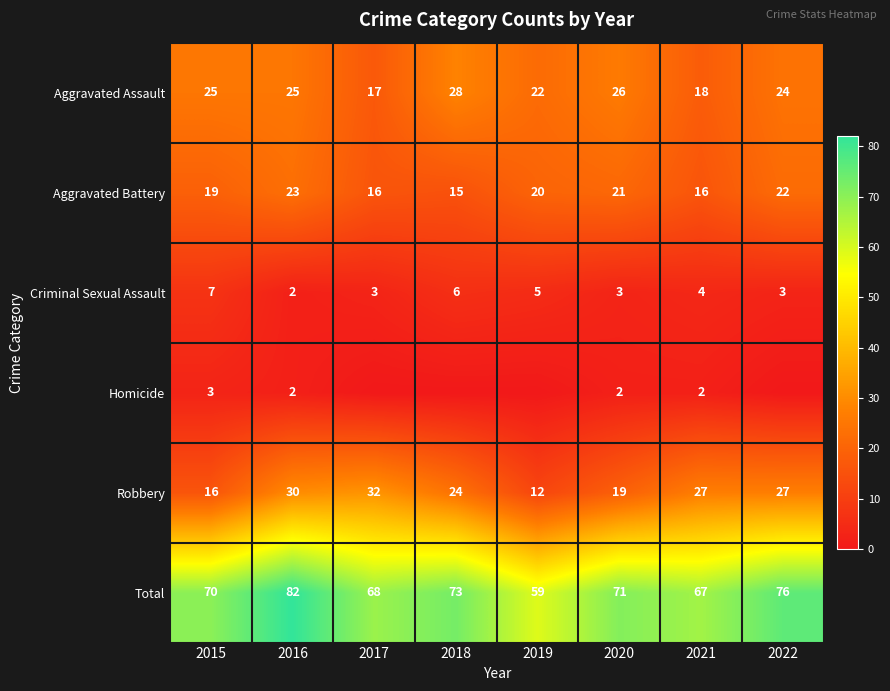

At 2015, list the series in order from largest to smallest.

Total, Aggravated Assault, Aggravated Battery, Robbery, Criminal Sexual Assault, Homicide